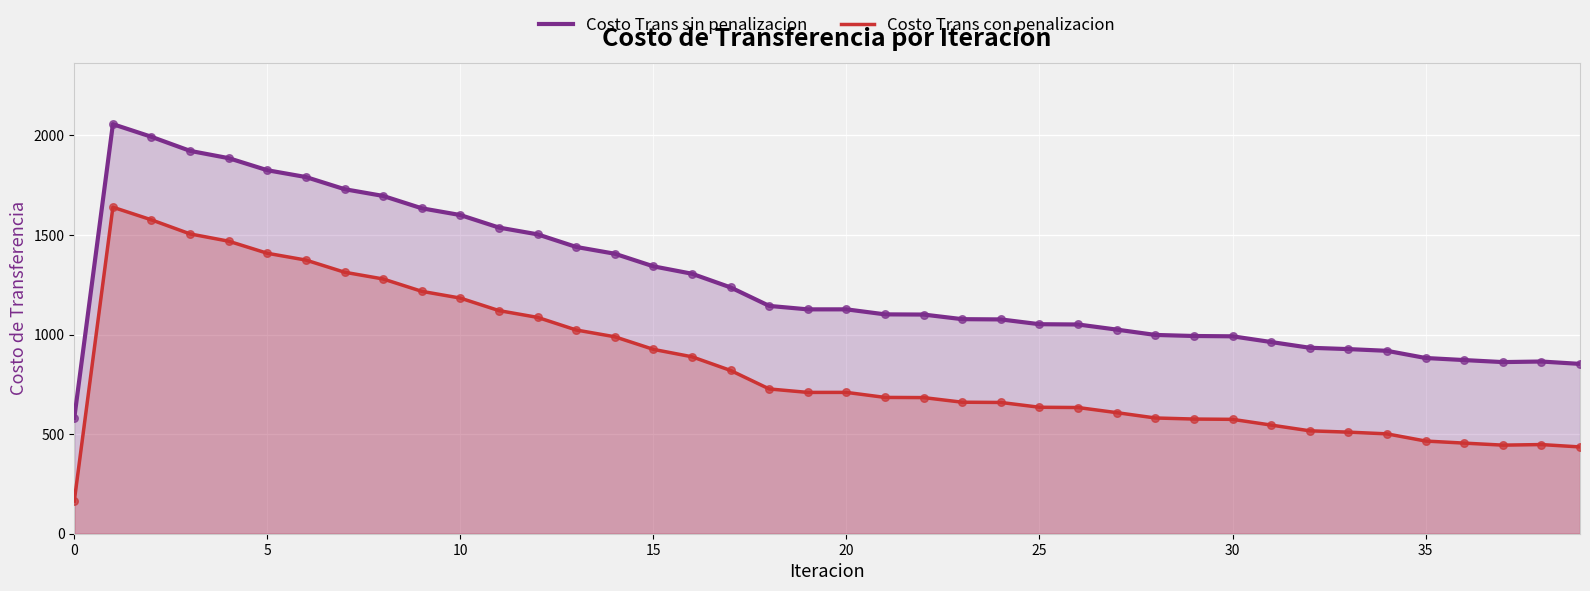

Which series has the widest spread of Y values?

Costo Trans sin penalizacion